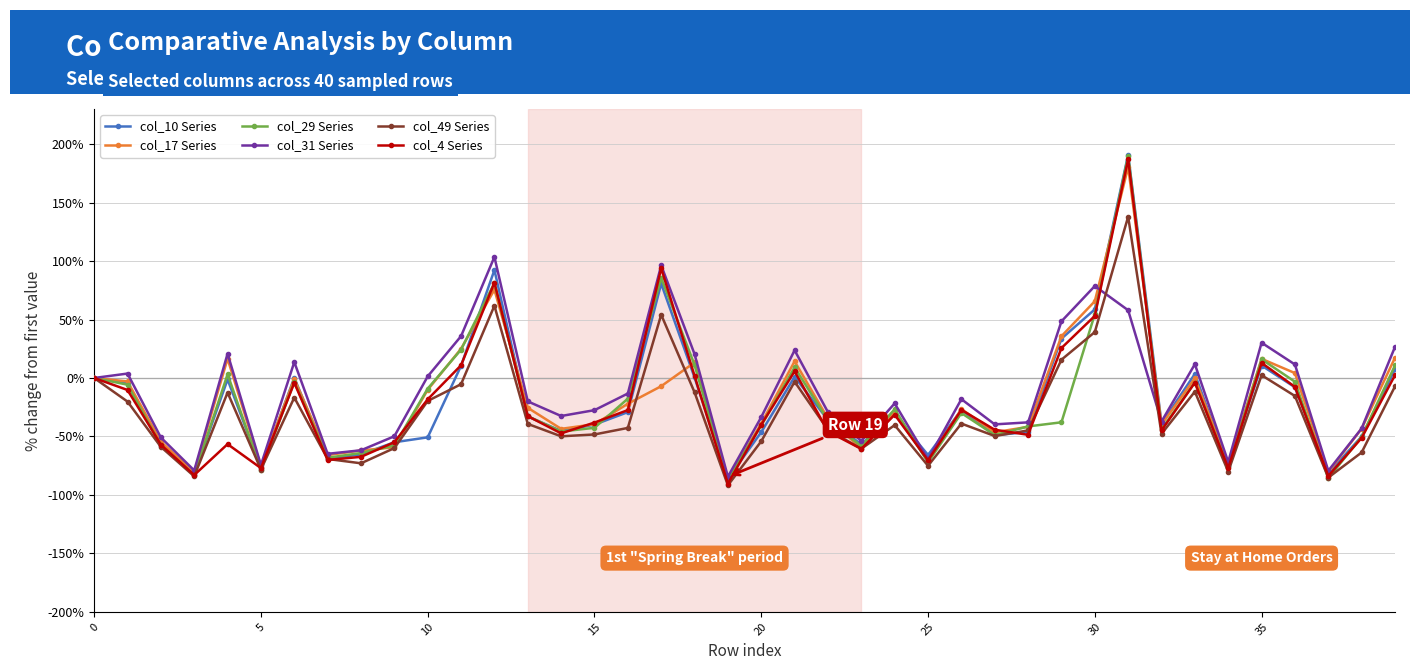

What is the value of the col_31 Series point at the 26th from the left?

-69.7